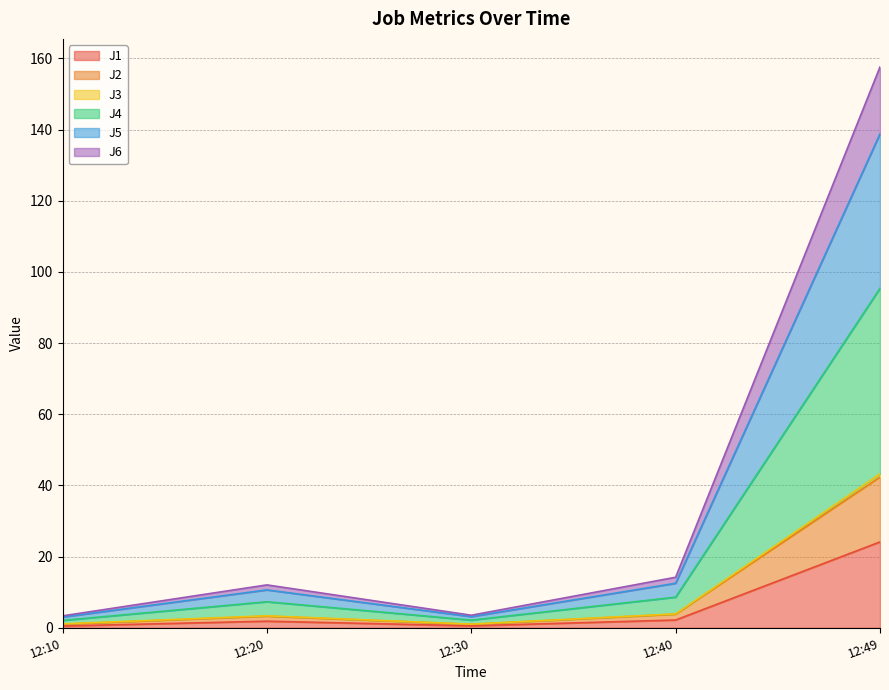

How many lines are shown in the chart?

6